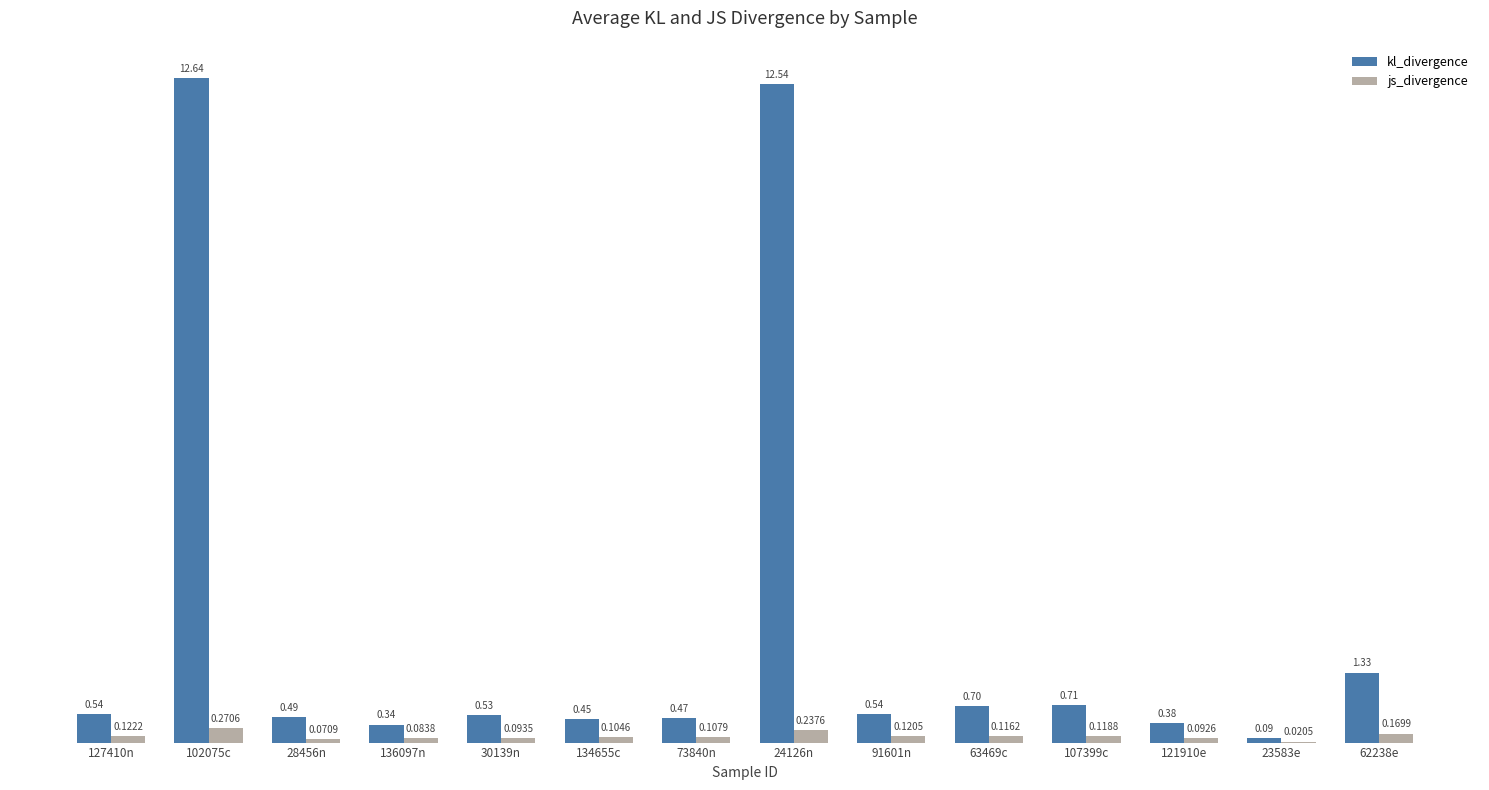

What is the greatest value displayed?

12.6